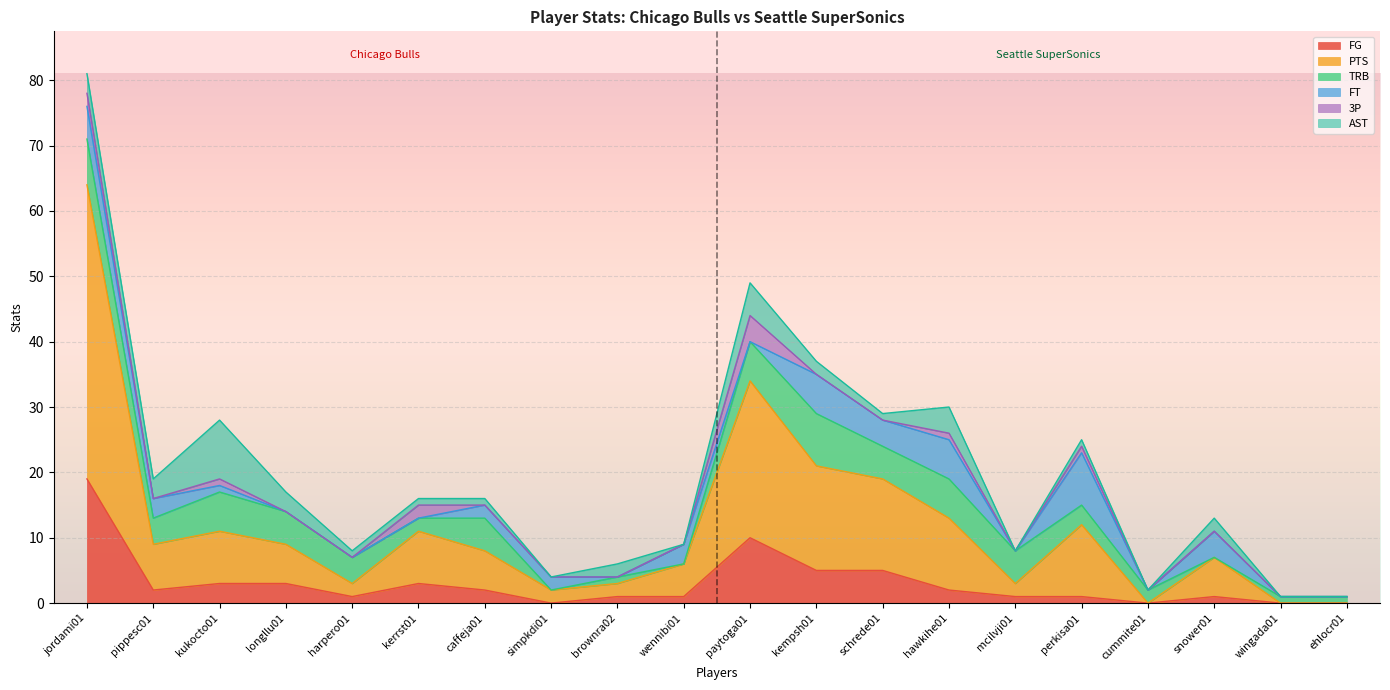

Reading left to right, extract all data points from this chart.

FG: jordami01=19	pippesc01=2	kukocto01=3	longllu01=3	harpero01=1	kerrst01=3	caffeja01=2	simpkdi01=0	brownra02=1	wennibi01=1	paytoga01=10	kempsh01=5	schrede01=5	hawkihe01=2	mcilvji01=1	perkisa01=1	cummite01=0	snower01=1	wingada01=0	ehlocr01=0
PTS: jordami01=45	pippesc01=7	kukocto01=8	longllu01=6	harpero01=2	kerrst01=8	caffeja01=6	simpkdi01=2	brownra02=2	wennibi01=5	paytoga01=24	kempsh01=16	schrede01=14	hawkihe01=11	mcilvji01=2	perkisa01=11	cummite01=0	snower01=6	wingada01=0	ehlocr01=0
TRB: jordami01=7	pippesc01=4	kukocto01=6	longllu01=5	harpero01=4	kerrst01=2	caffeja01=5	simpkdi01=0	brownra02=1	wennibi01=0	paytoga01=6	kempsh01=8	schrede01=5	hawkihe01=6	mcilvji01=5	perkisa01=3	cummite01=2	snower01=0	wingada01=1	ehlocr01=1
FT: jordami01=5	pippesc01=3	kukocto01=1	longllu01=0	harpero01=0	kerrst01=0	caffeja01=2	simpkdi01=2	brownra02=0	wennibi01=3	paytoga01=0	kempsh01=6	schrede01=4	hawkihe01=6	mcilvji01=0	perkisa01=8	cummite01=0	snower01=4	wingada01=0	ehlocr01=0
3P: jordami01=2	pippesc01=0	kukocto01=1	longllu01=0	harpero01=0	kerrst01=2	caffeja01=0	simpkdi01=0	brownra02=0	wennibi01=0	paytoga01=4	kempsh01=0	schrede01=0	hawkihe01=1	mcilvji01=0	perkisa01=1	cummite01=0	snower01=0	wingada01=0	ehlocr01=0
AST: jordami01=3	pippesc01=3	kukocto01=9	longllu01=3	harpero01=1	kerrst01=1	caffeja01=1	simpkdi01=0	brownra02=2	wennibi01=0	paytoga01=5	kempsh01=2	schrede01=1	hawkihe01=4	mcilvji01=0	perkisa01=1	cummite01=0	snower01=2	wingada01=0	ehlocr01=0